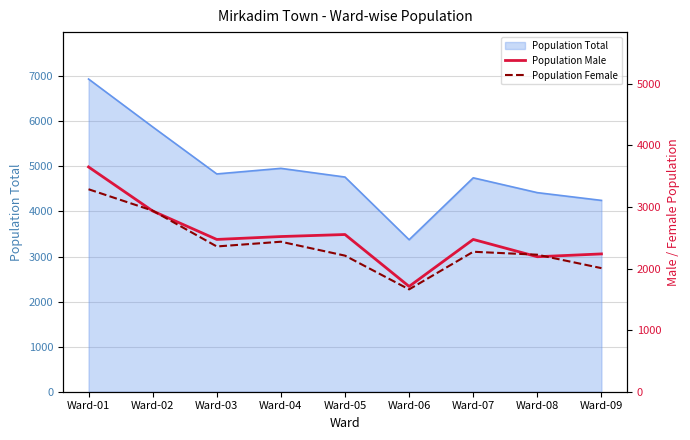

How many lines are shown in the chart?

2